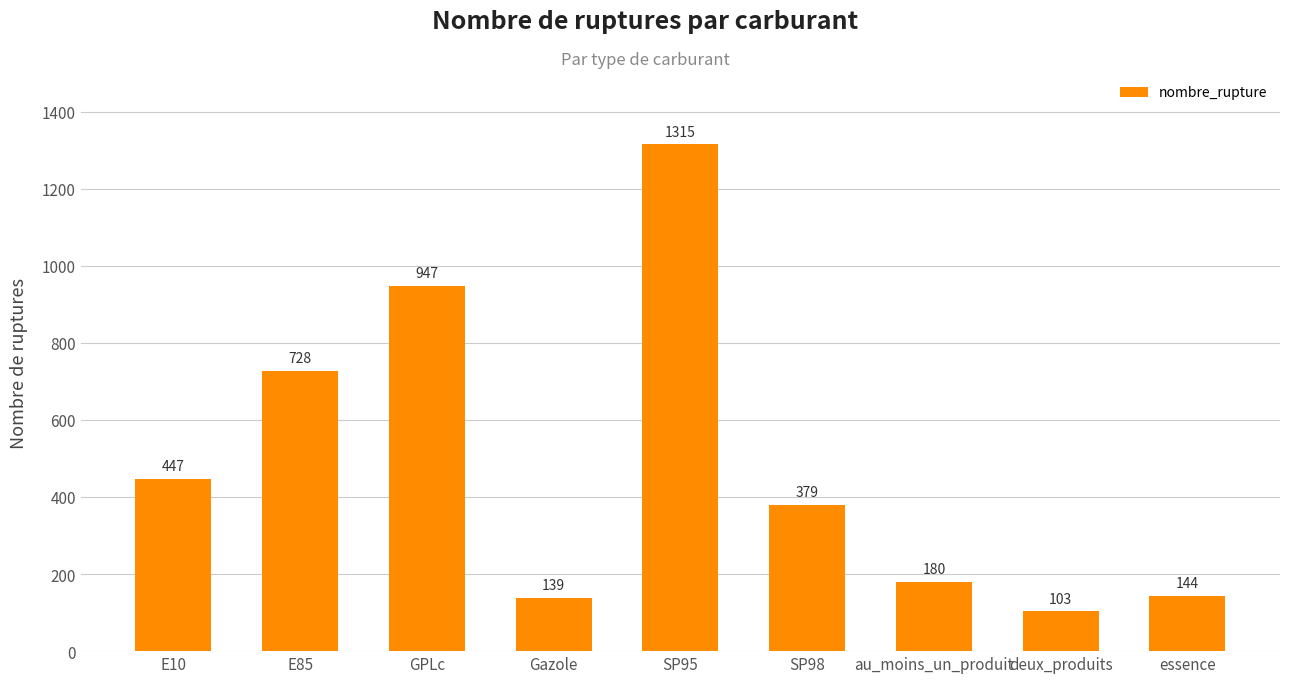

Which label corresponds to the smallest value in the chart?

deux_produits